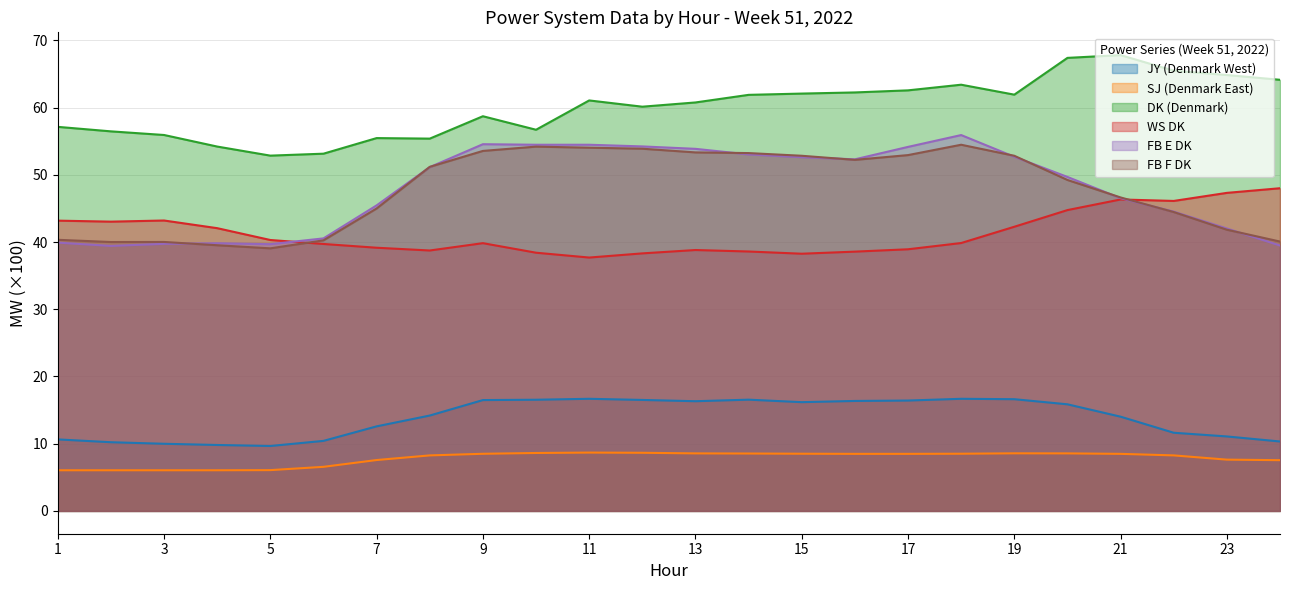

True or false: DK (Denmark) has more than 2 points higher than both neighbors.

True